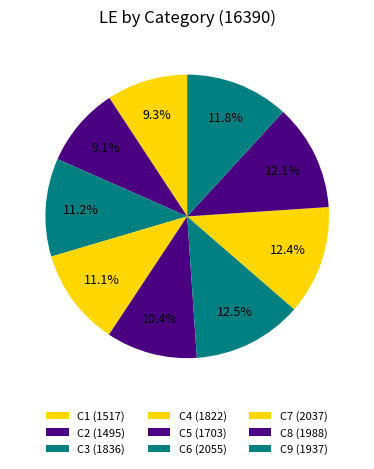

How many slices are in this pie chart?

9